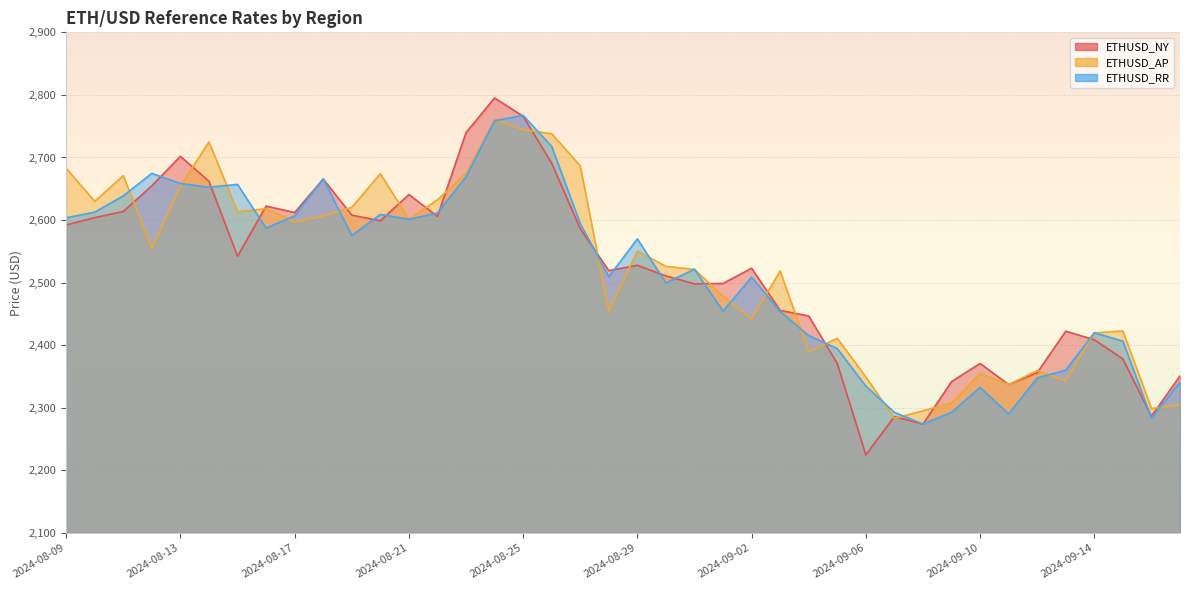

Reading left to right, extract all data points from this chart.

ETHUSD_NY: 2592.2	2603.9	2613.8	2654.7	2701.9	2662.0	2542.2	2622.3	2612.1	2665.5	2607.9	2598.8	2640.8	2605.8	2739.6	2795.1	2765.9	2691.0	2586.1	2519.2	2527.7	2510.8	2498.1	2498.8	2523.0	2455.6	2446.7	2370.7	2224.8	2286.0	2273.9	2341.8	2370.8	2337.1	2356.0	2422.4	2408.7	2378.1	2286.5	2350.9
ETHUSD_AP: 2682.8	2629.9	2671.0	2554.7	2654.3	2724.8	2613.4	2618.1	2597.4	2606.5	2620.2	2674.1	2601.7	2632.3	2674.8	2760.4	2744.4	2738.0	2686.6	2454.3	2550.7	2526.0	2521.2	2478.4	2442.0	2518.7	2389.2	2411.1	2349.2	2283.2	2295.2	2307.6	2354.9	2337.0	2359.5	2343.2	2419.7	2422.8	2298.8	2304.5
ETHUSD_RR: 2603.6	2612.7	2638.8	2674.7	2658.4	2652.5	2656.9	2587.3	2606.6	2666.1	2575.3	2609.1	2601.4	2611.2	2669.1	2758.7	2767.3	2717.8	2594.4	2509.4	2569.9	2499.7	2521.5	2454.3	2508.8	2453.8	2415.4	2394.6	2334.7	2292.7	2274.1	2292.7	2332.6	2290.2	2347.6	2360.2	2420.0	2406.4	2283.5	2341.2